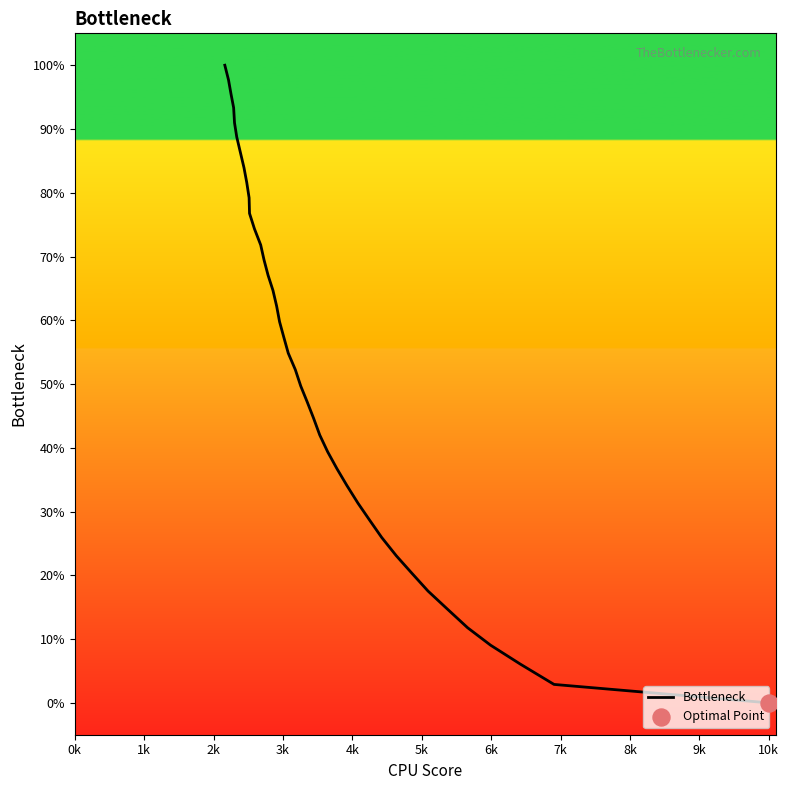

What is the difference between the maximum and minimum values?

100.0